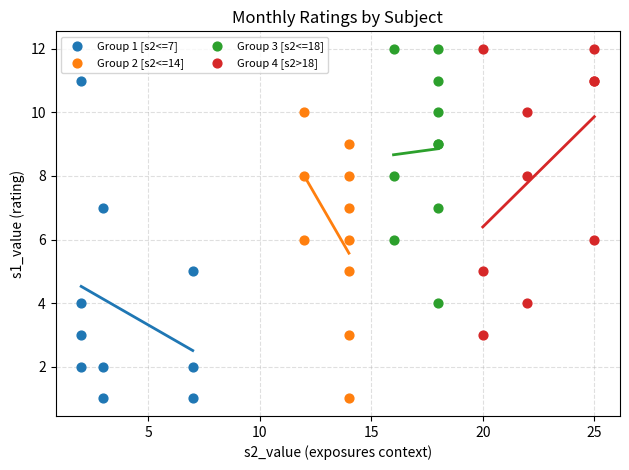

Which series has the widest spread of Y values?

Group 1 [s2<=7]